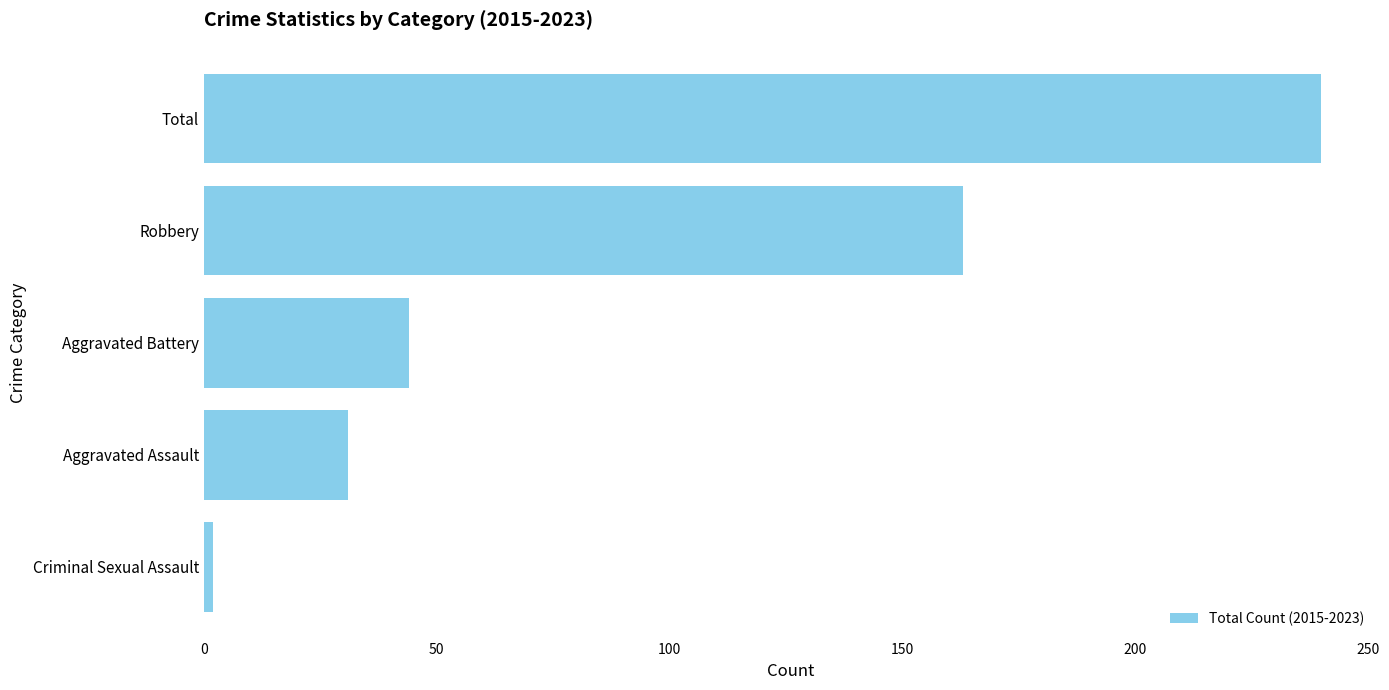

What is the sum of all values?

480